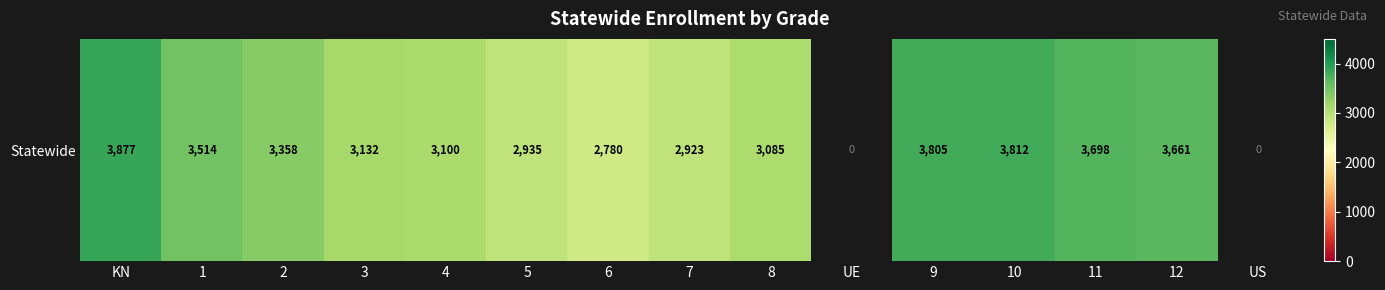

How many series are shown in this chart?

1